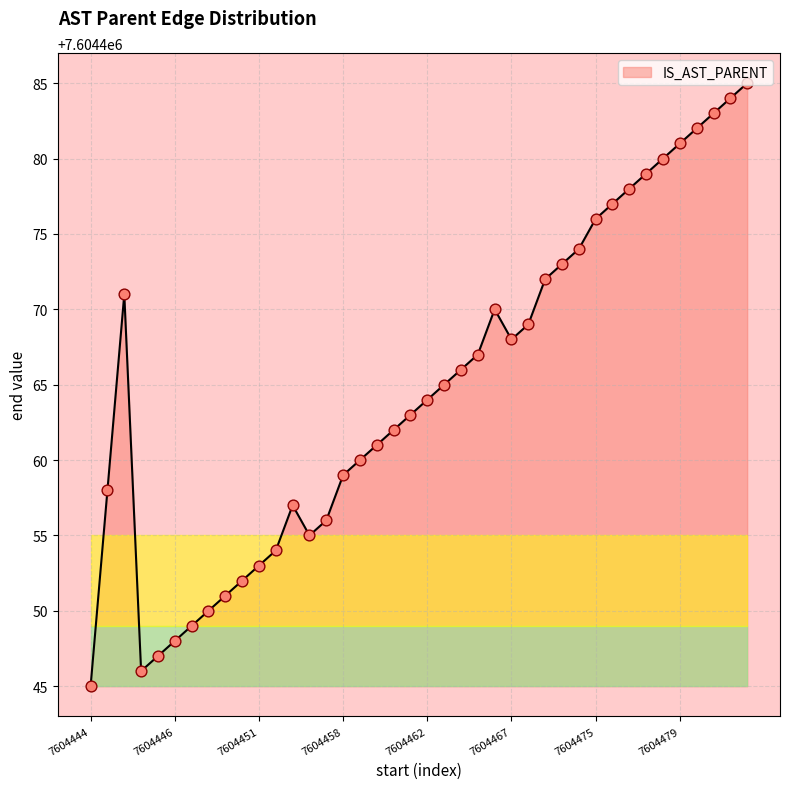

What is the maximum value shown in the chart?

7604485